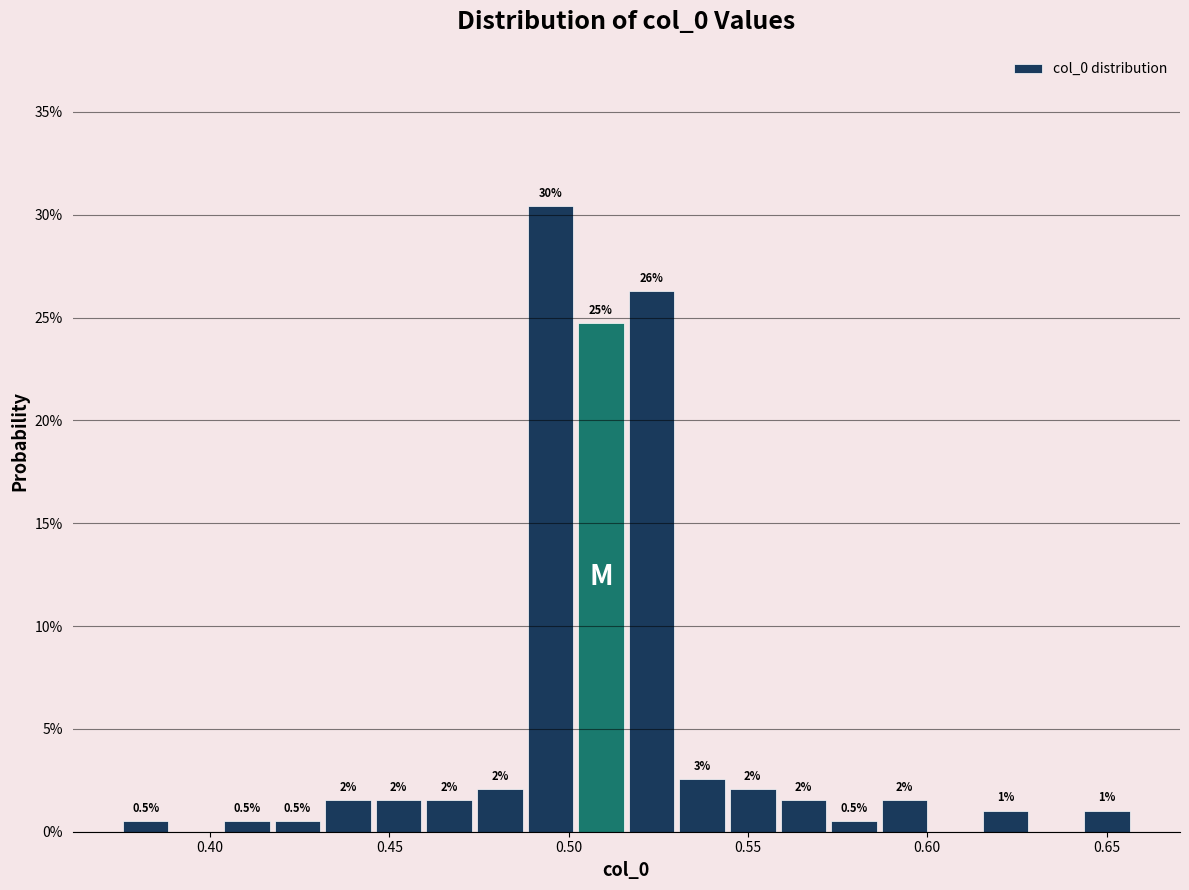

Read against the x-axis, roughly where is the centre of the tallest bar?

0.495